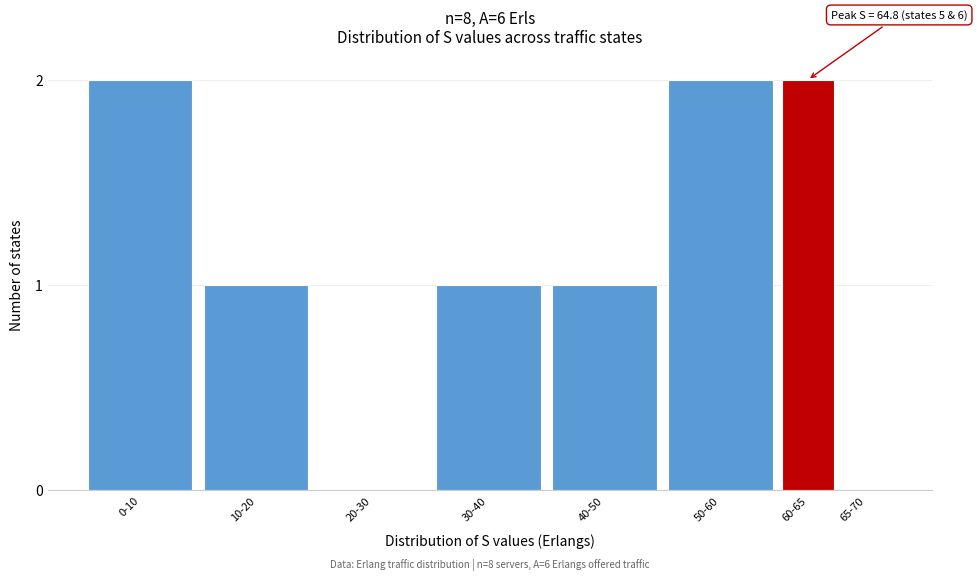

Reading left to right, extract all data points from this chart.

0-10=2	10-20=1	20-30=0	30-40=1	40-50=1	50-60=2	60-65=2	65-70=0